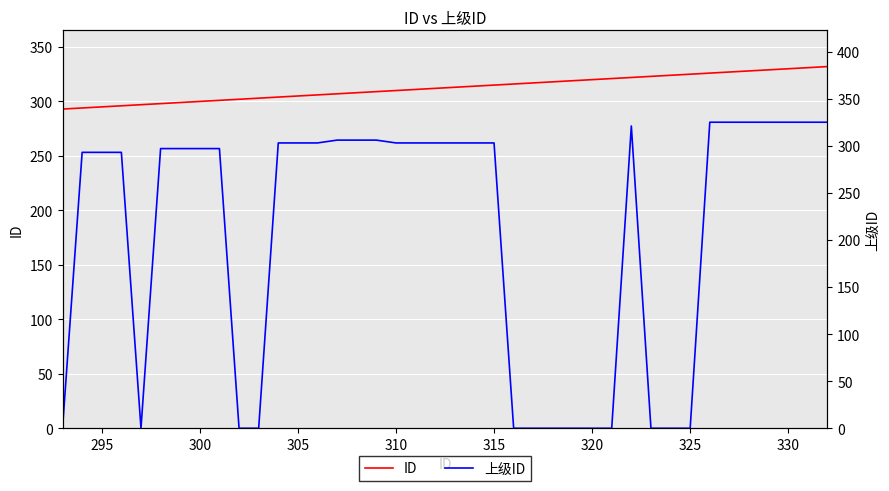

True or false: 上级ID and ID intersect in this chart.

False